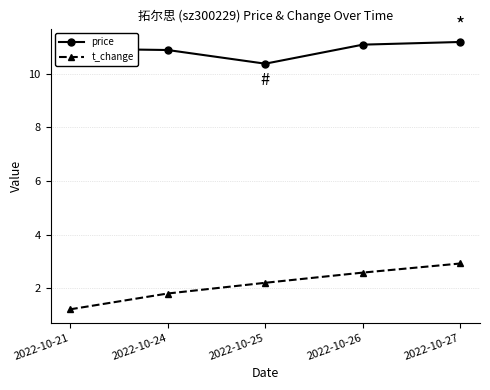

Is it true that price equals 11.2 at 2022-10-27?

True